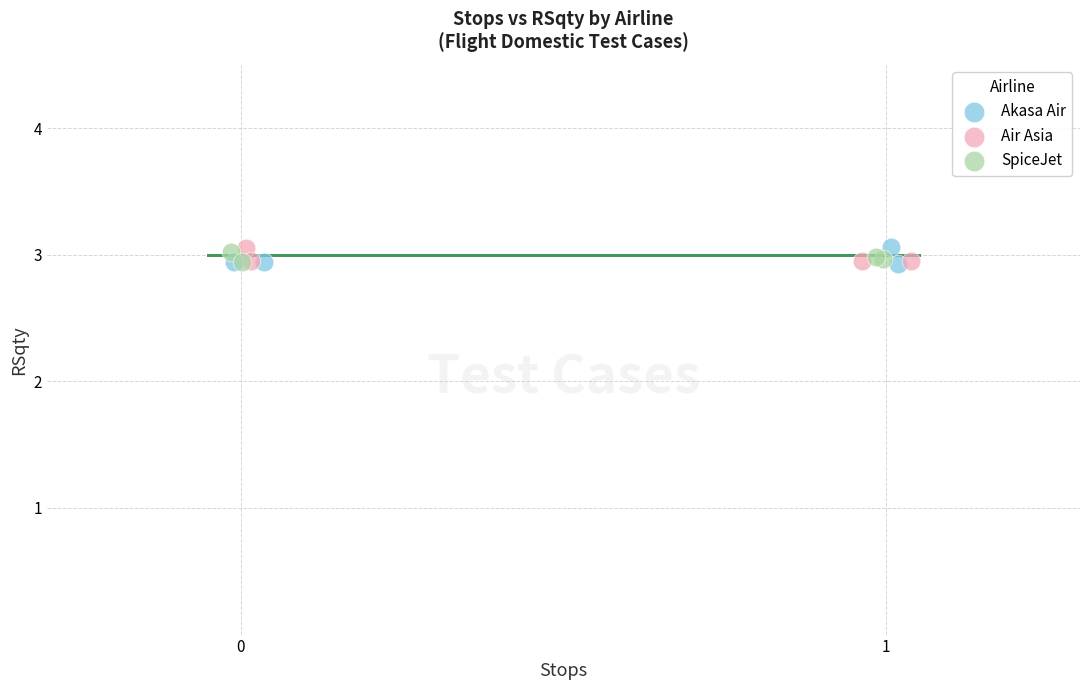

What are all the series names shown in the legend?

Akasa Air, Air Asia, SpiceJet